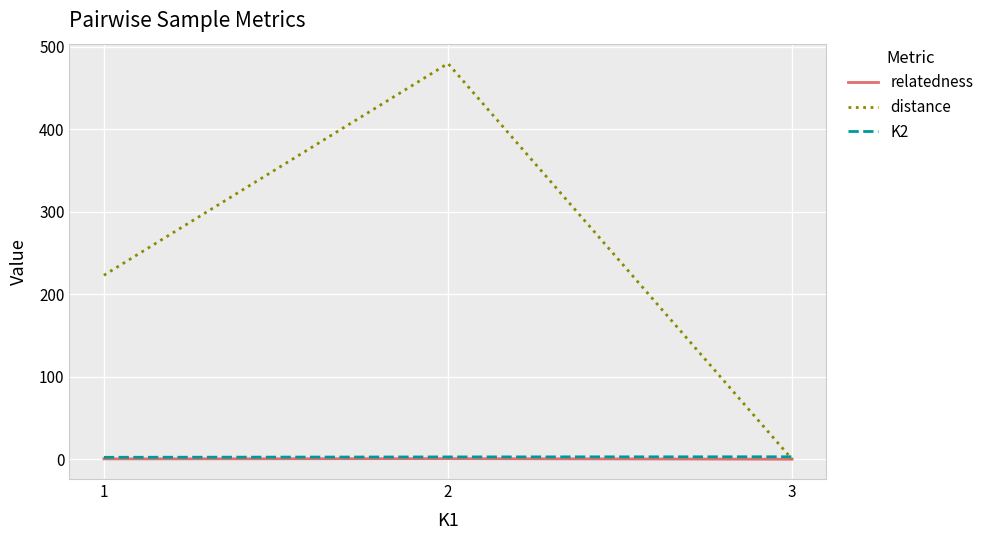

The value of K2 at 2 is 2.8. True or false?

True